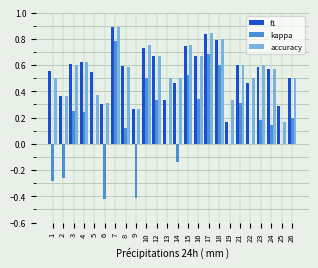

What is the sum of the accuracy values at 16 and 14?

1.2